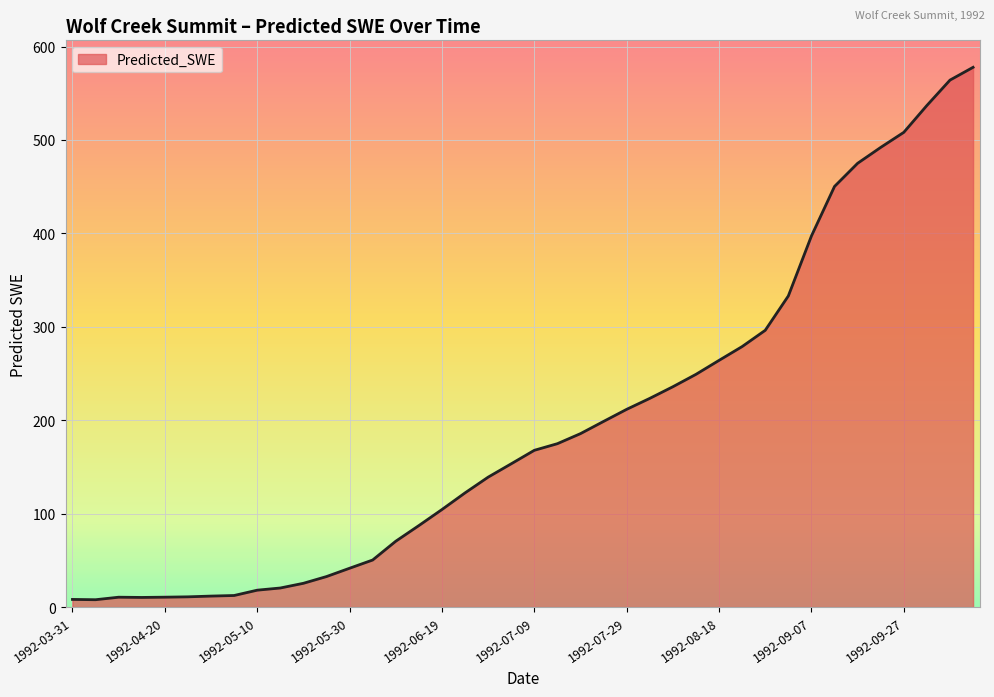

What is the greatest value displayed?

577.8